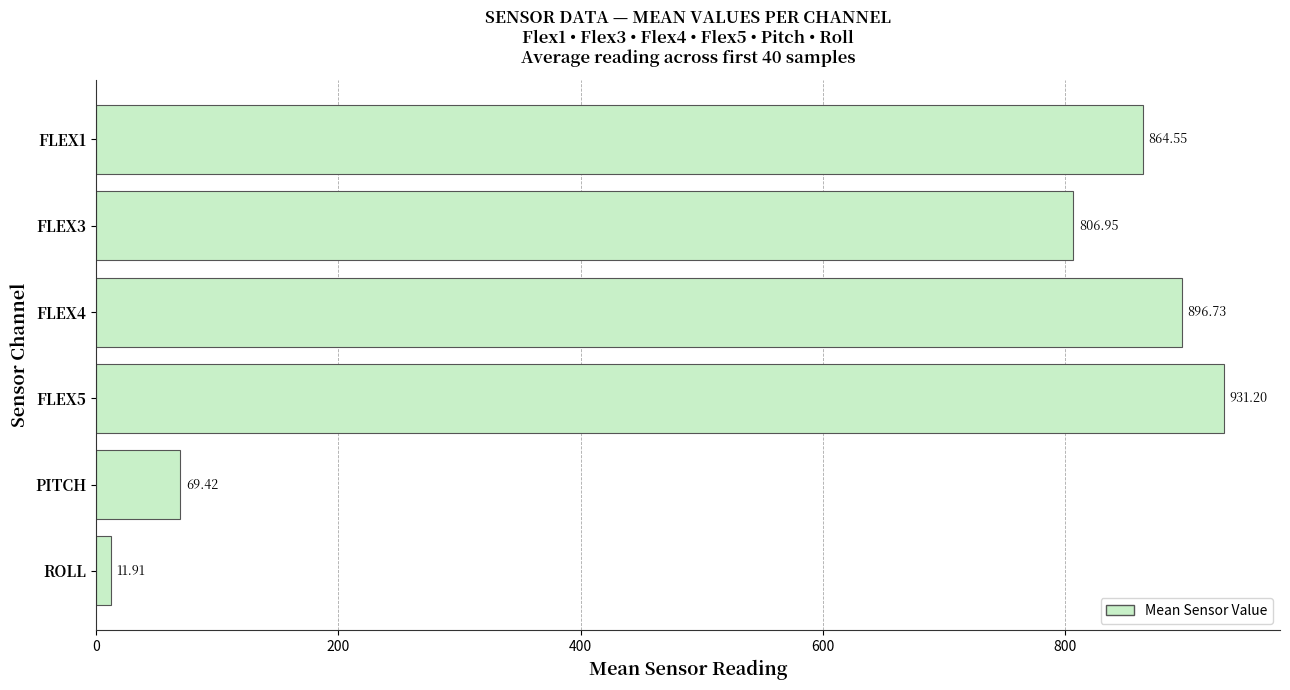

List the labels in order of value, largest first.

FLEX5, FLEX4, FLEX1, FLEX3, PITCH, ROLL